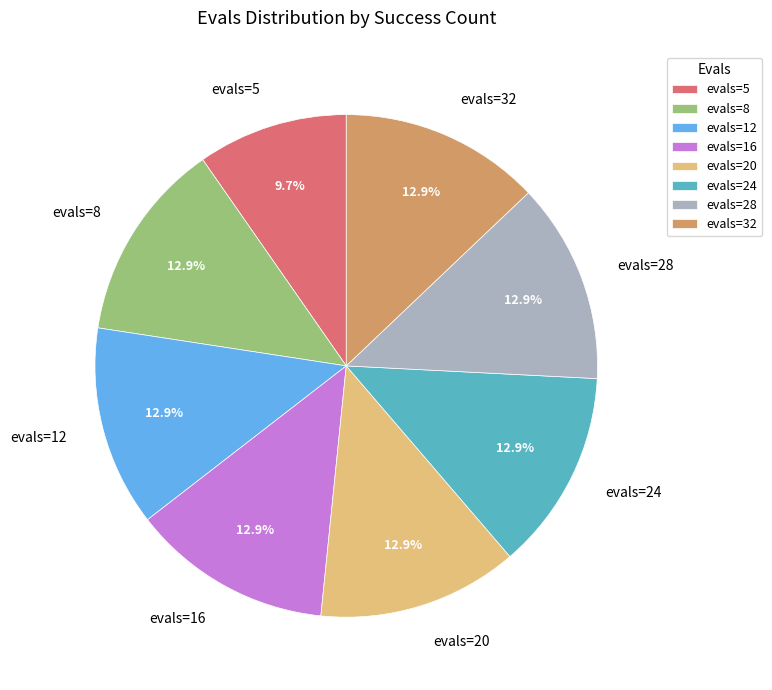

Is there a majority slice in this chart?

No